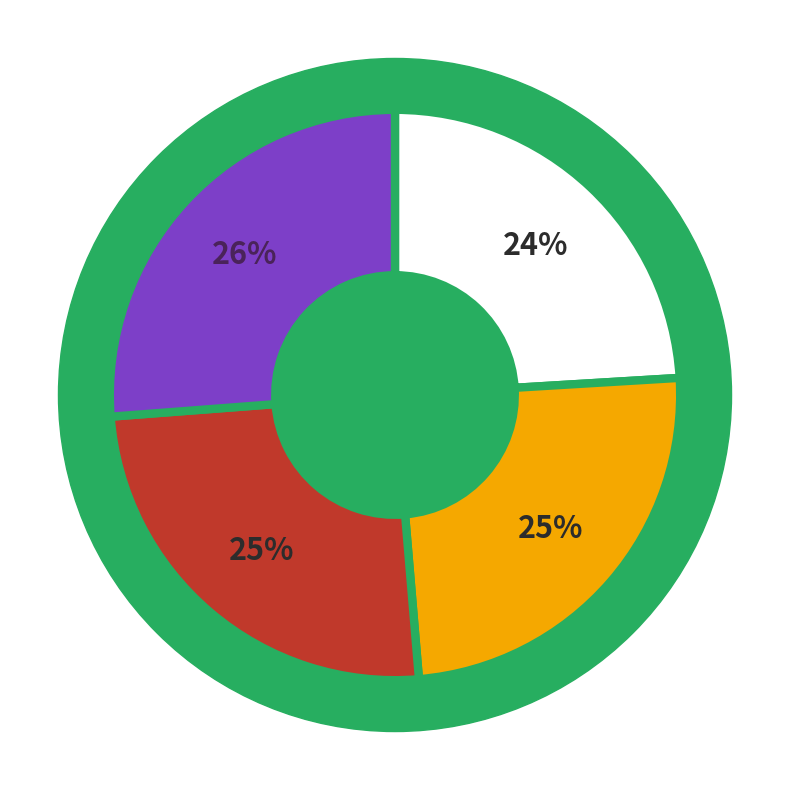

What is the change in value from 1 to 3?

+0.5